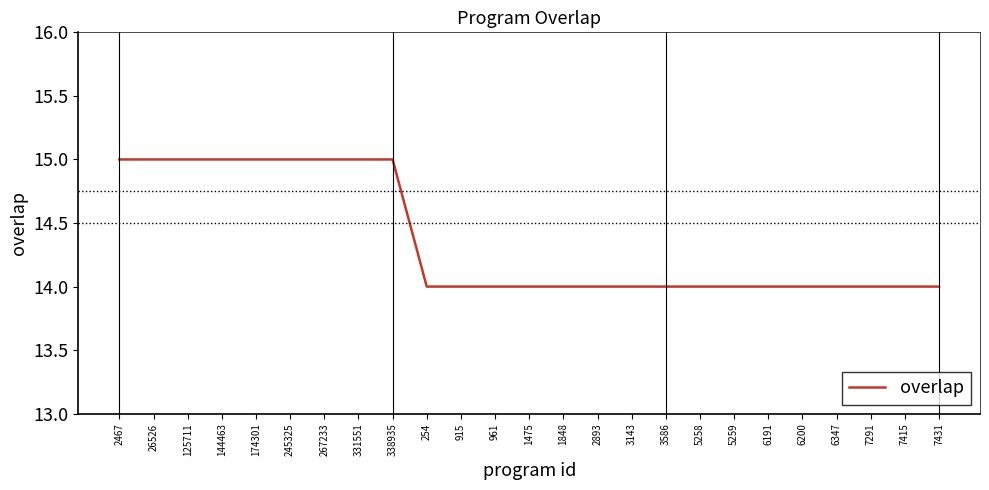

What position from the right is 3586?

9